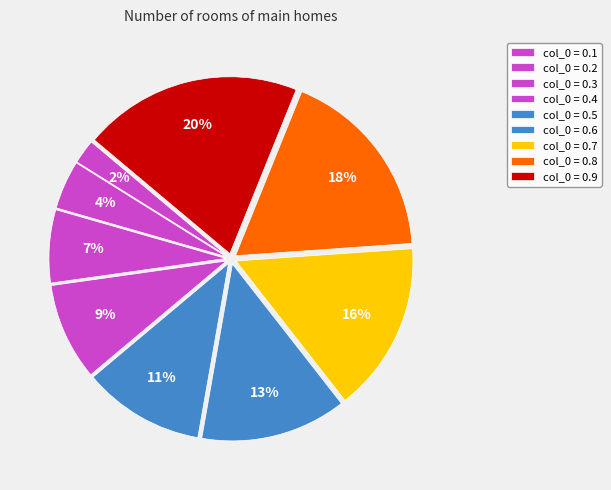

Which slice is the smallest?

0.1